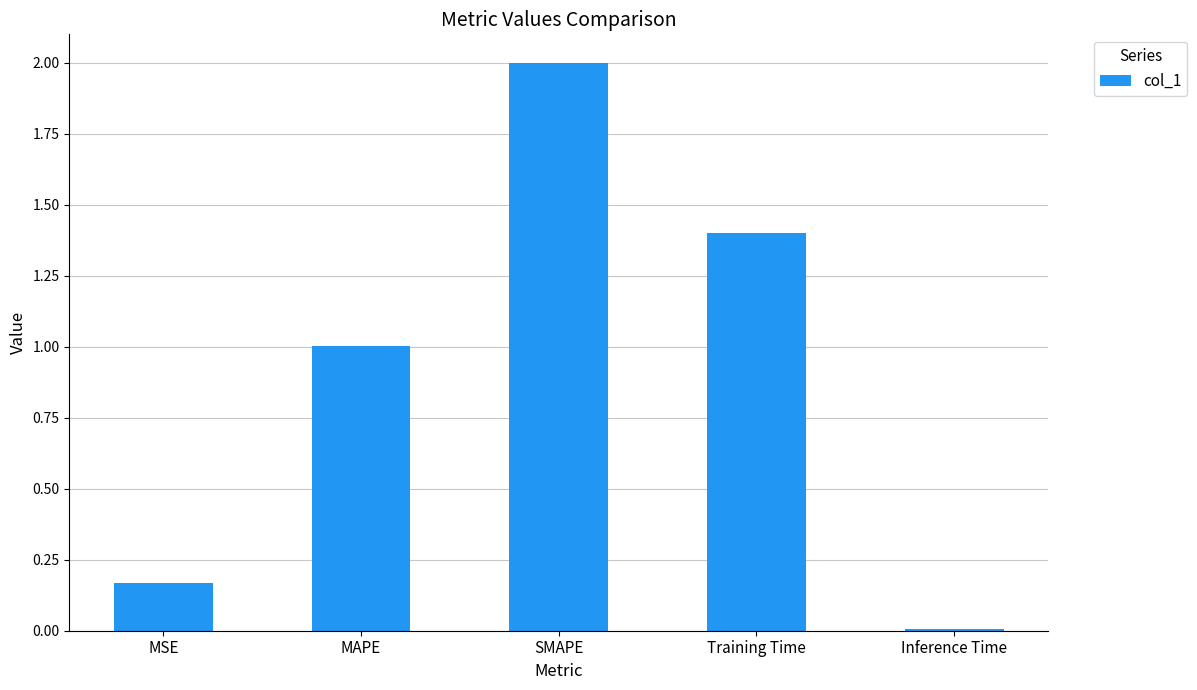

The chart shows a value of 2.6 at SMAPE. True or false?

False